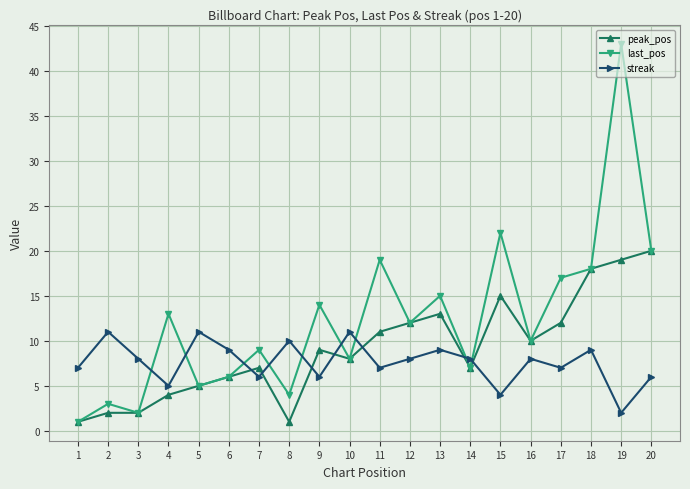

How many distinct data groups are displayed?

3